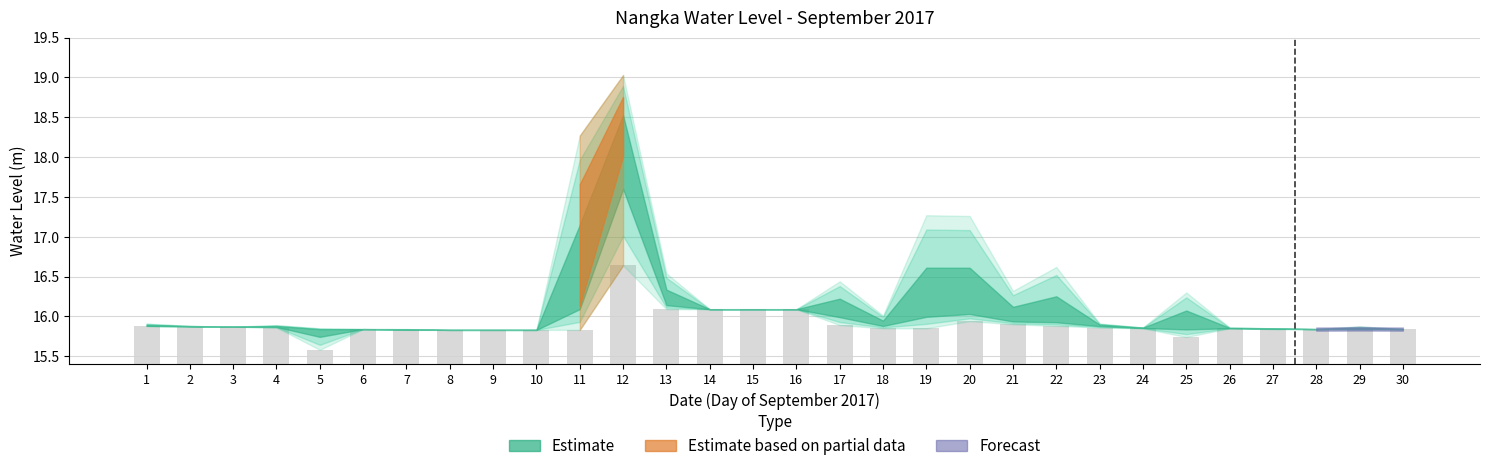

What is the average value?

15.9